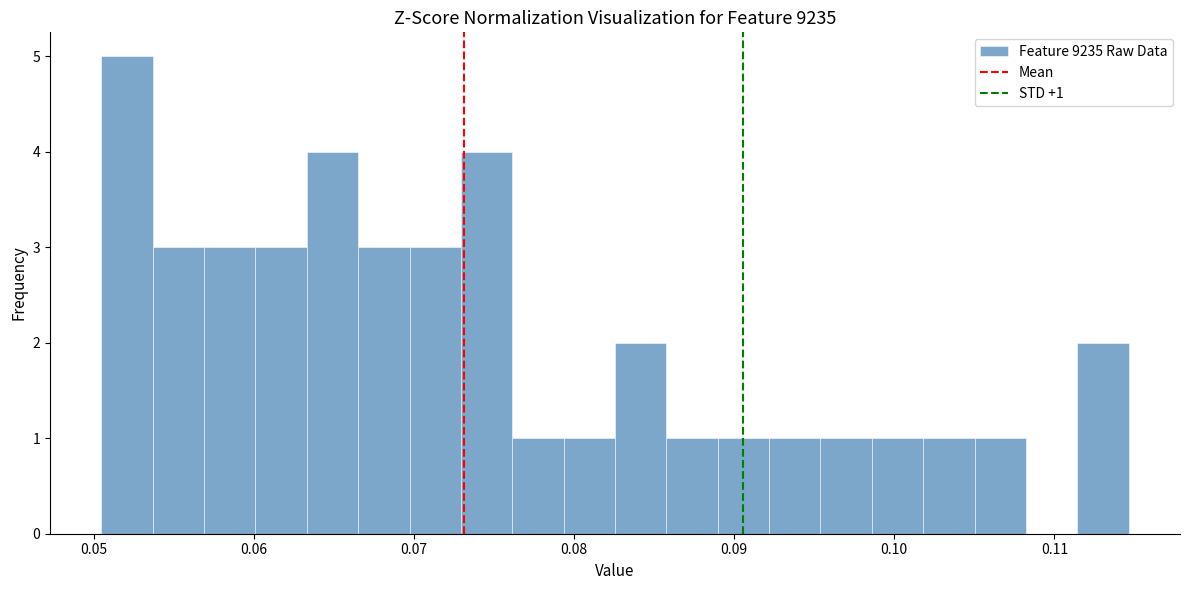

Around what value on the x-axis is the tallest bar? Give the approximate position of its centre, as read against the axis.

0.052